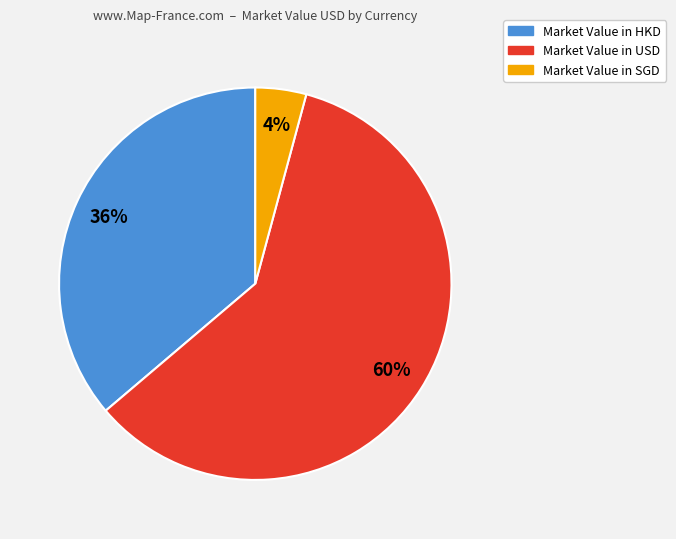

Is there a majority slice in this chart?

Yes